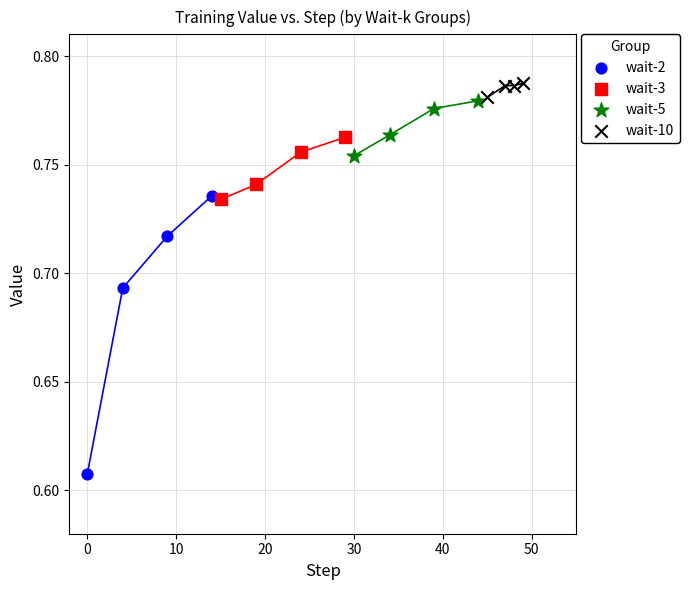

Which series has the largest Y range (max minus min)?

wait-2